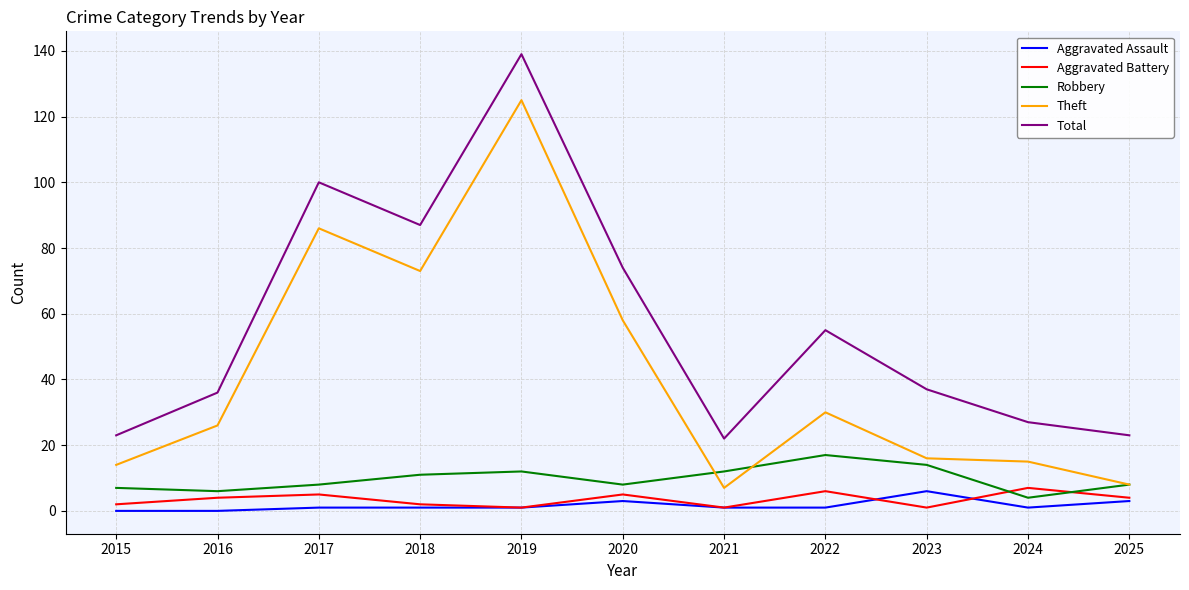

How many interior local peaks does the Aggravated Battery series have?

4